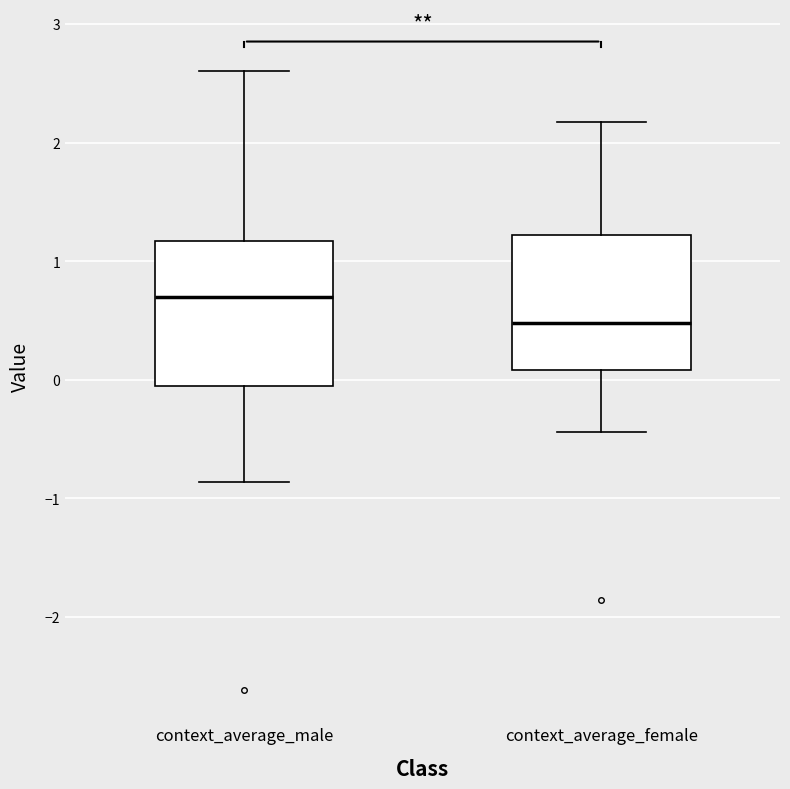

Where is the upper edge of the box for context_average_female on the y-axis? The values are not printed on the chart, so give them approximately, as read against the axis.

1.2